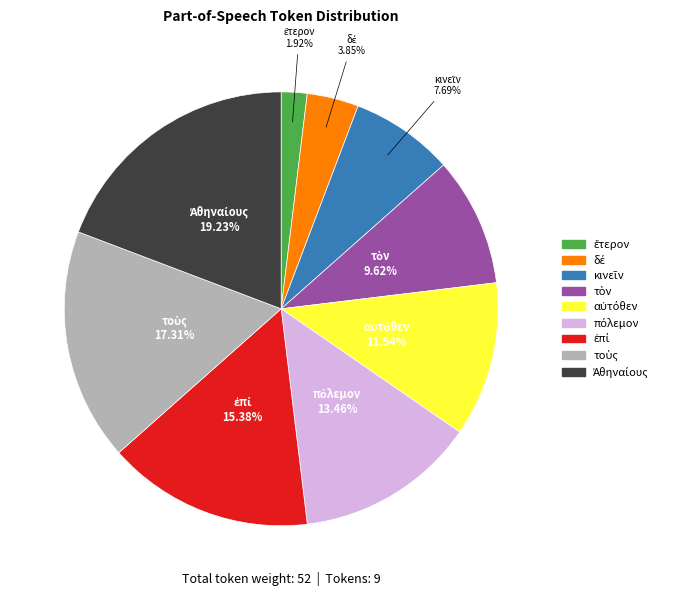

Is there any slice that represents more than half of the pie?

No